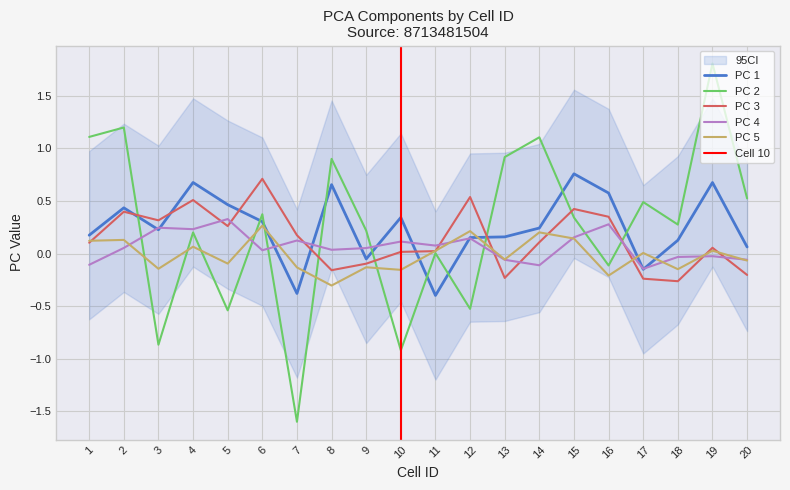

True or false: PC 1 and PC 5 cross at least once.

True